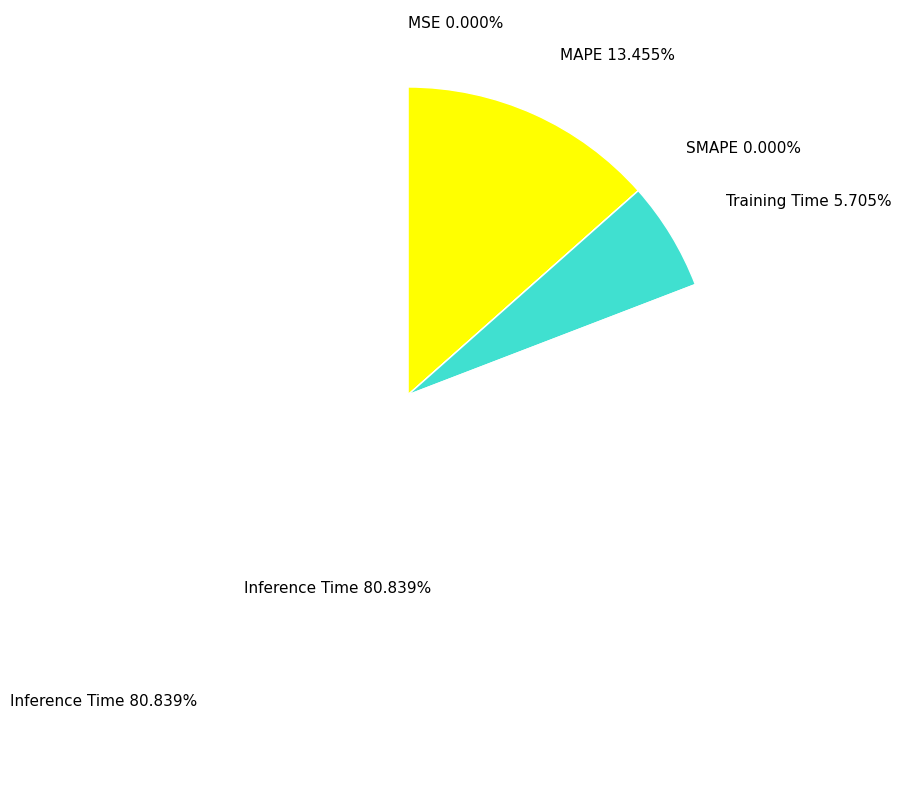

How many slices are in this pie chart?

5